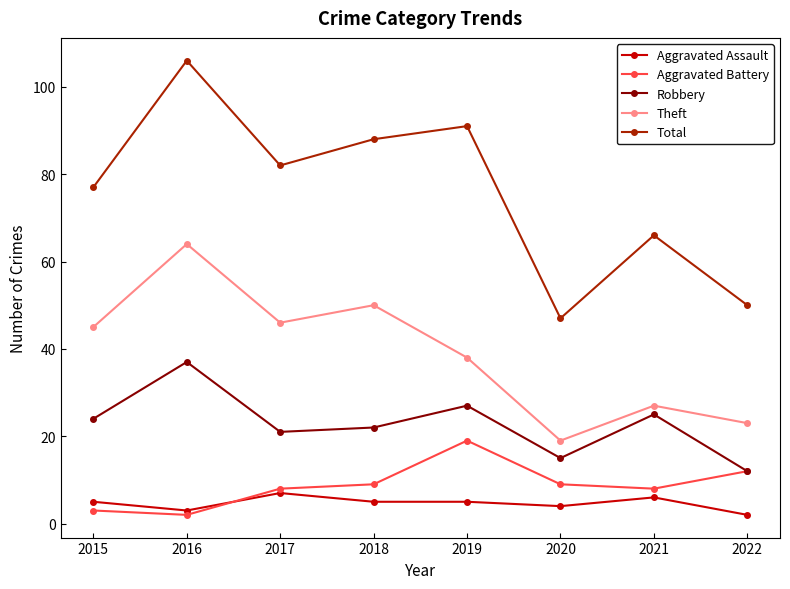

Read the Aggravated Battery value at 2020.

9